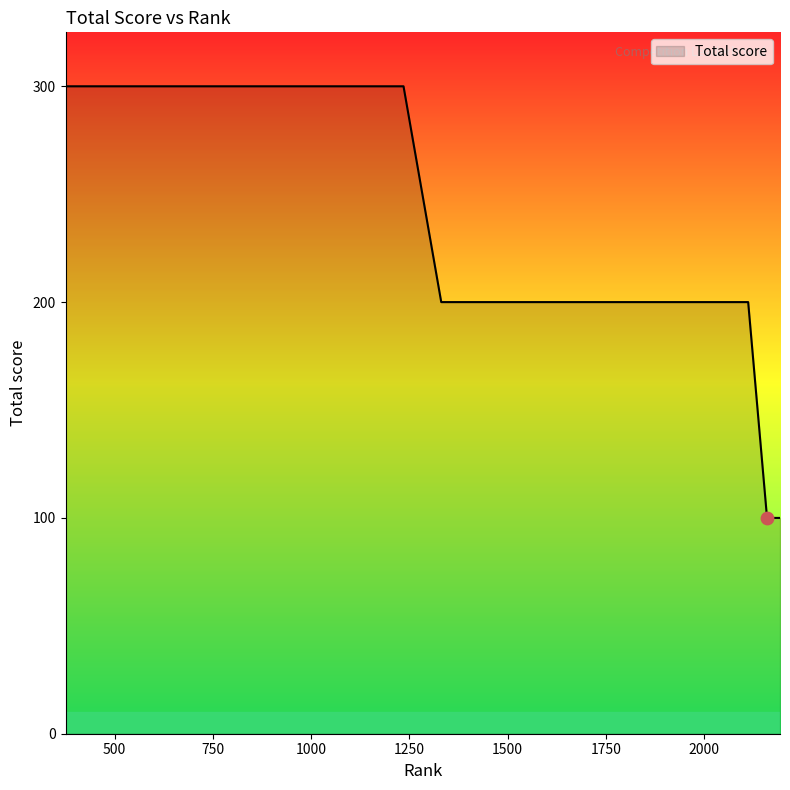

What is the difference between the maximum and minimum values?

200